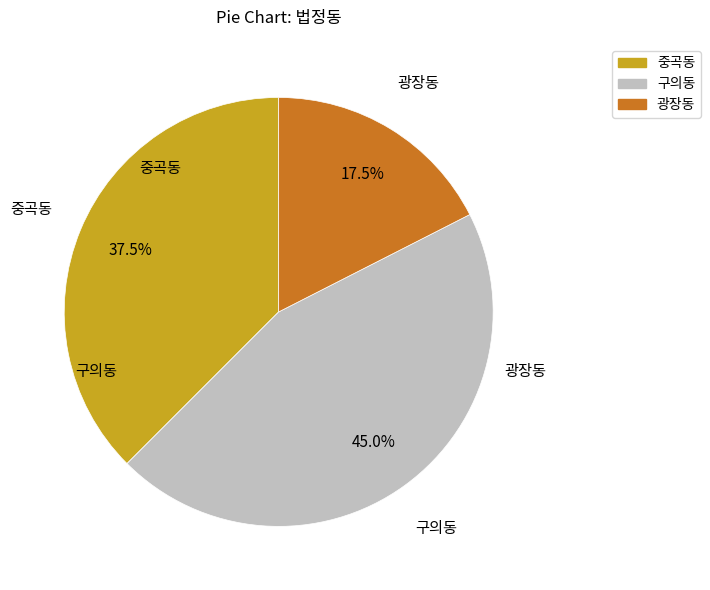

How many segments does this pie chart have?

3